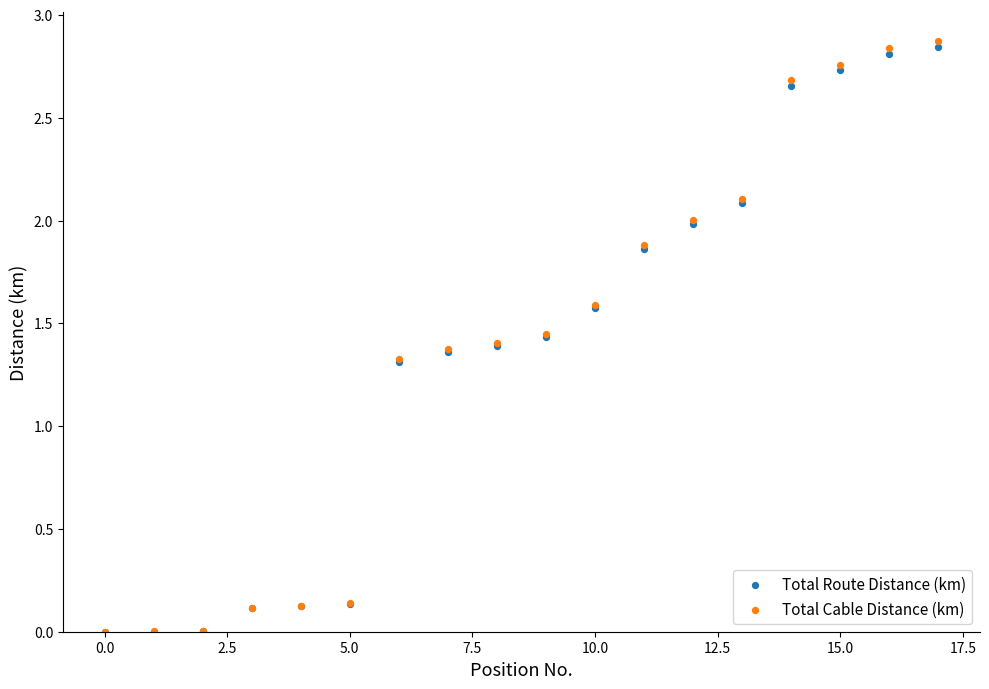

What are all the series names shown in the legend?

Total Route Distance (km), Total Cable Distance (km)